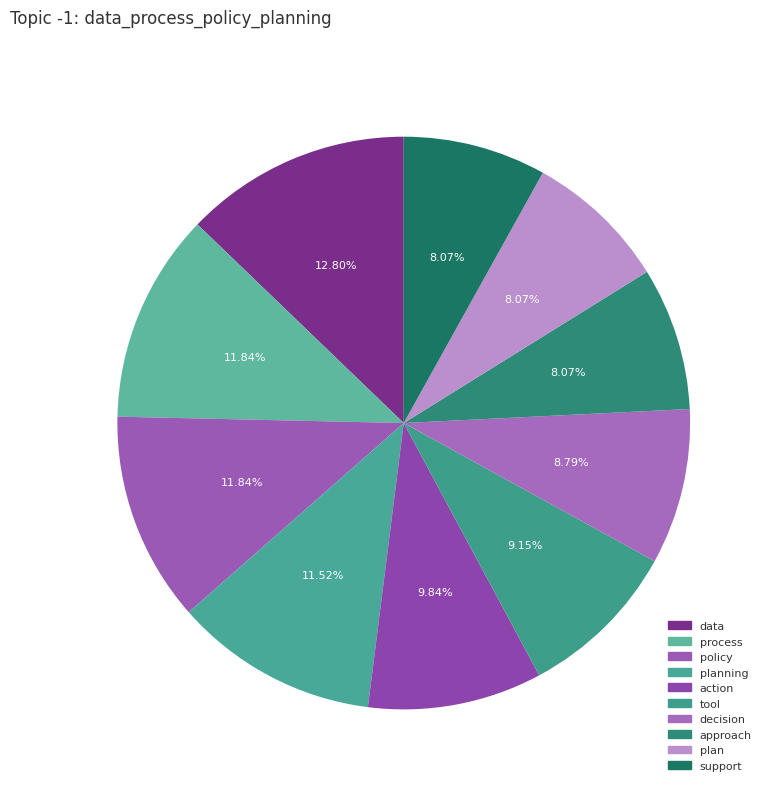

Is policy the majority of the pie?

No